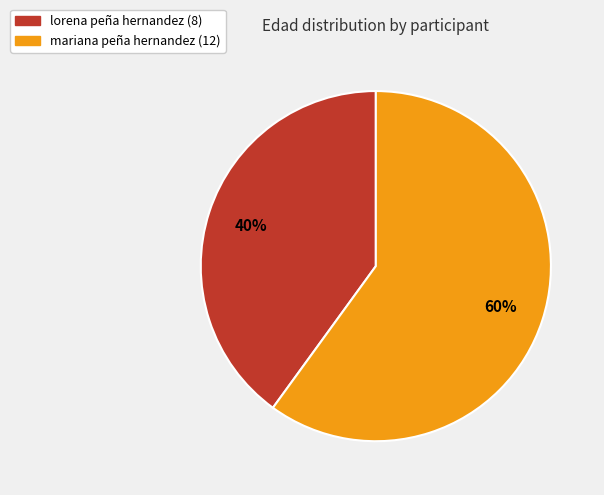

How many segments does this pie chart have?

2